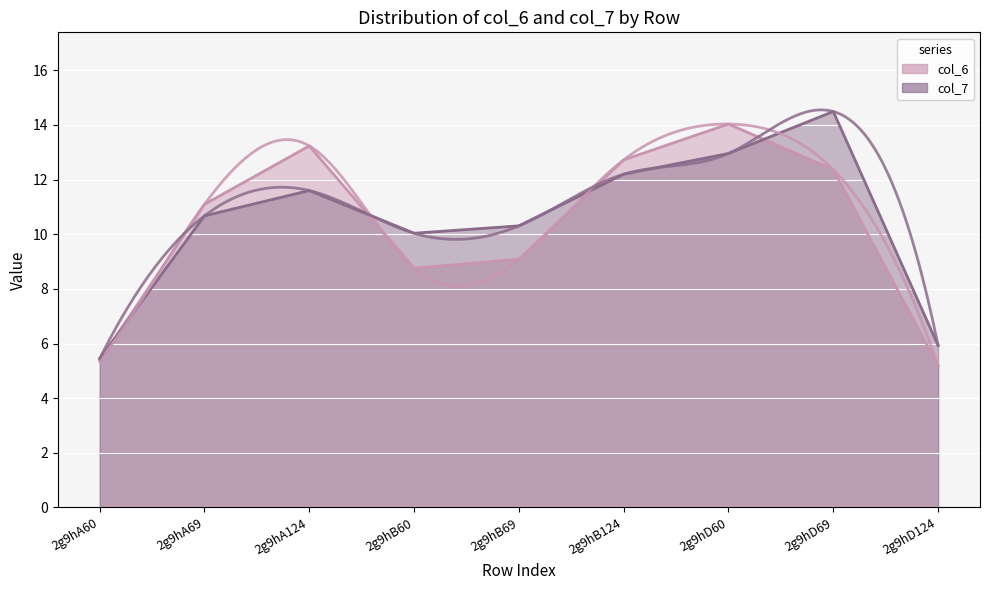

How many interior local valleys does the col_7 series have?

1